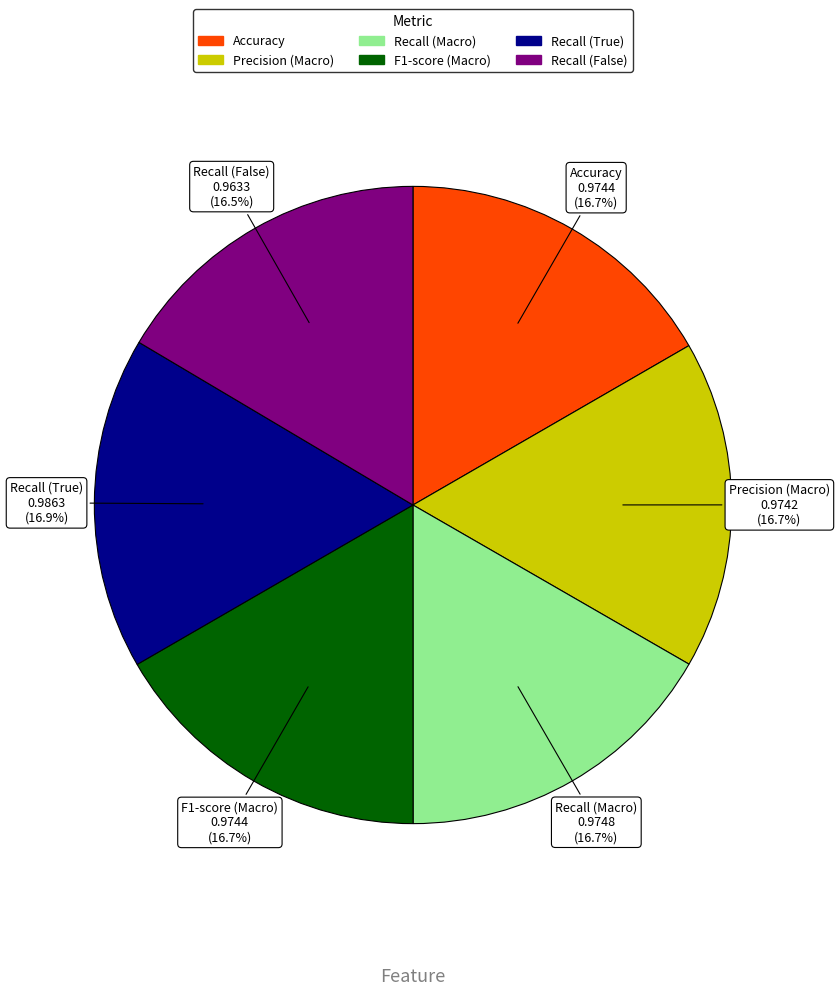

What percentage is the Recall (True) slice, to the nearest percent?

17%